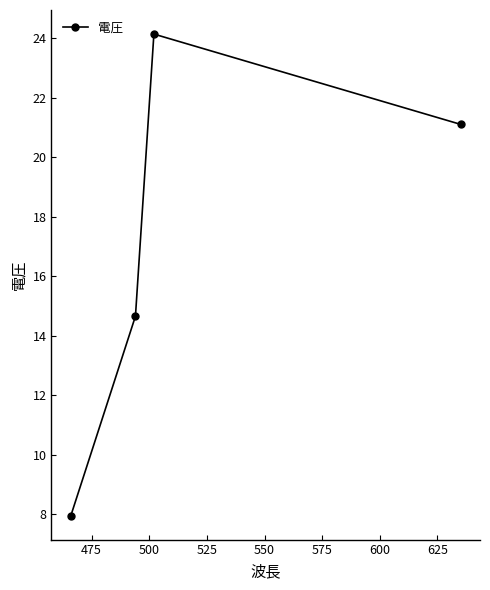

What is the minimum value shown in the chart?

8.0